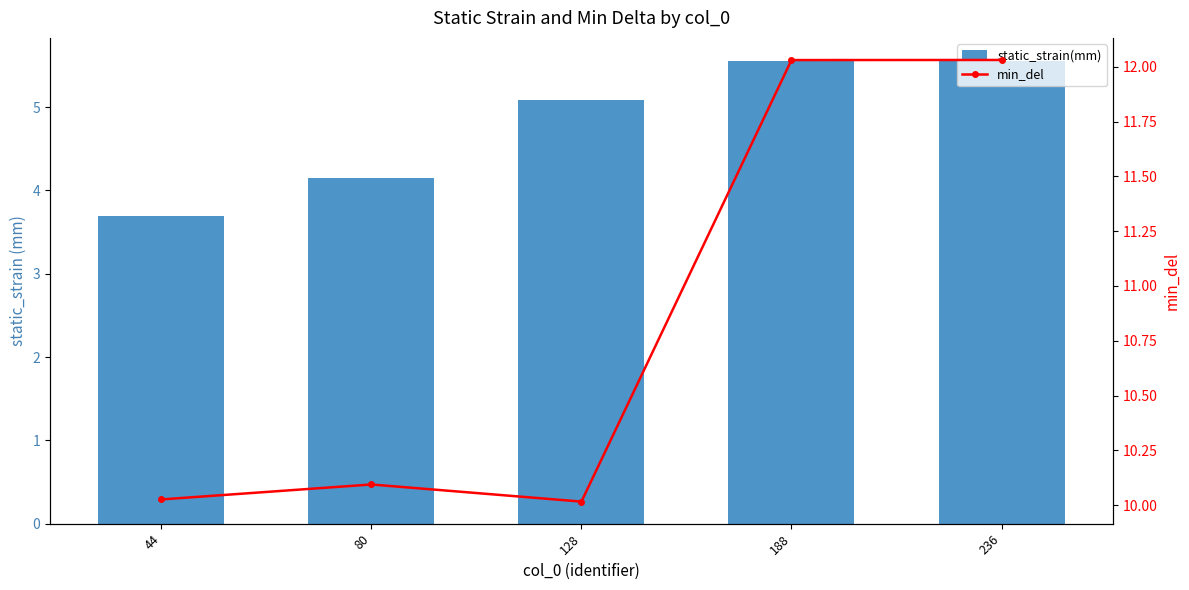

True or false: static_strain(mm) has a value of 5.1 at 128.

True